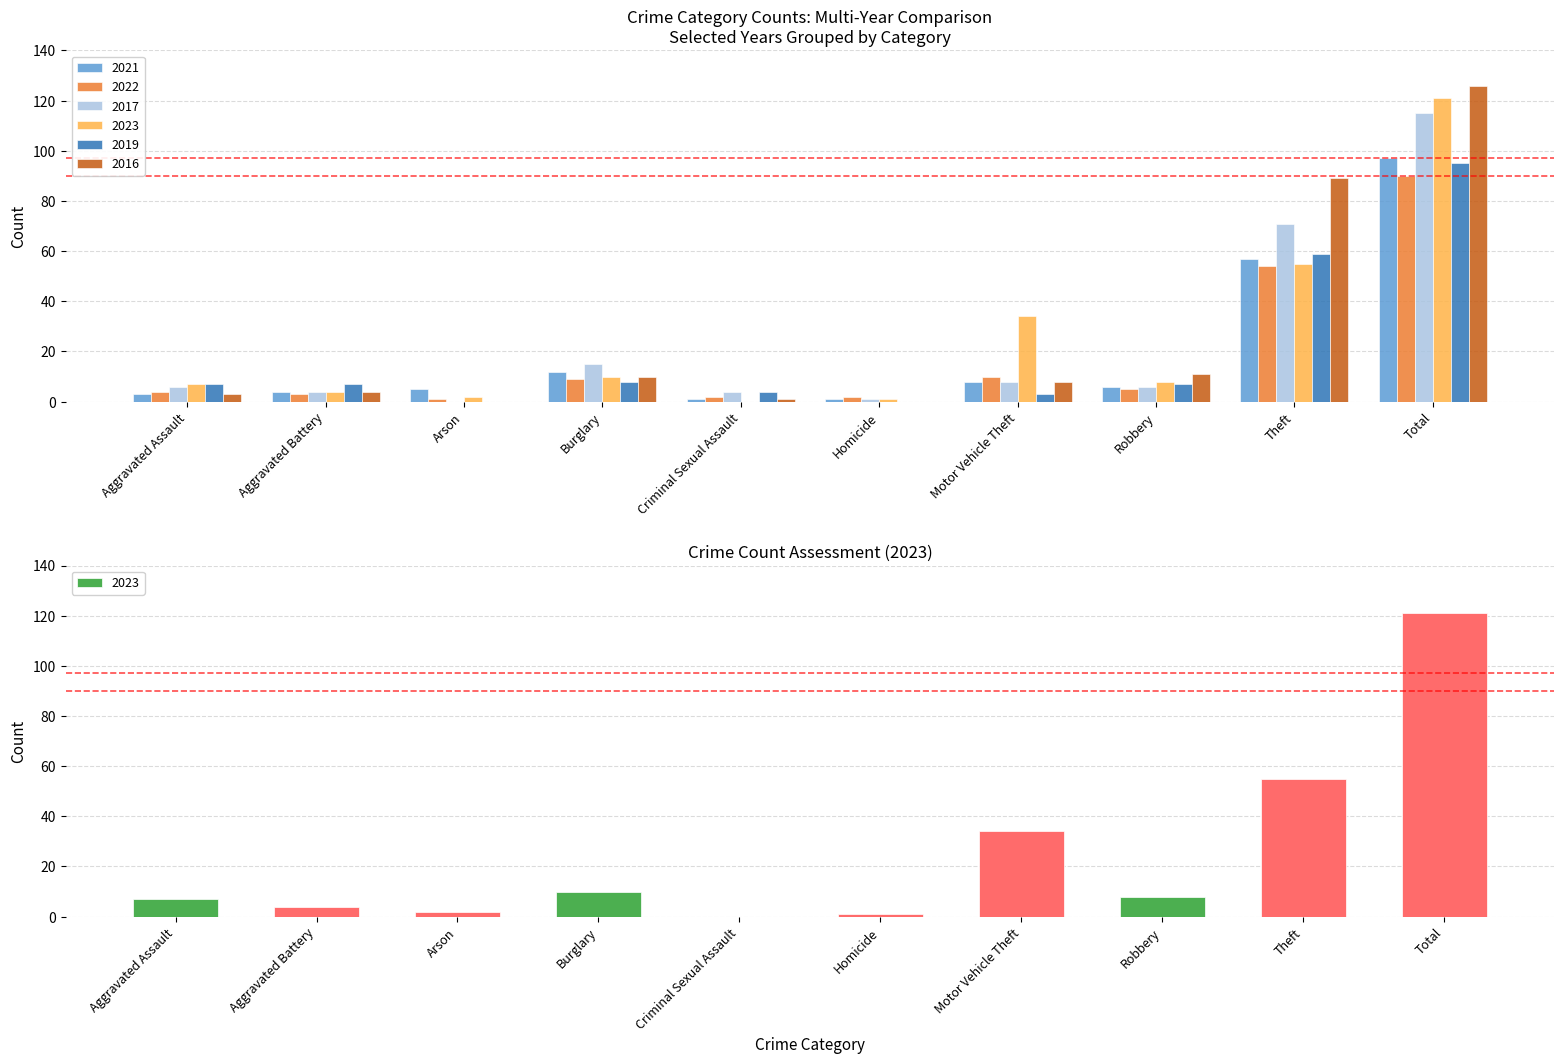

What is the label of the 3rd bar from the right?

Robbery